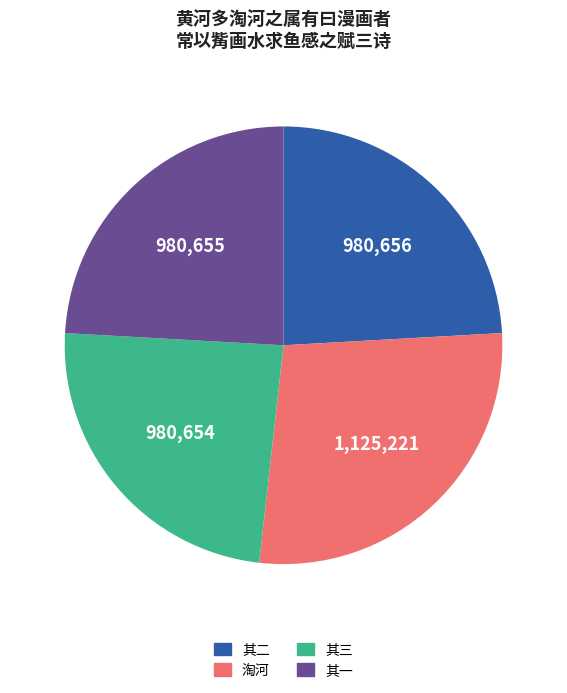

Is the sum of 其一 and 其三 greater than half?

No